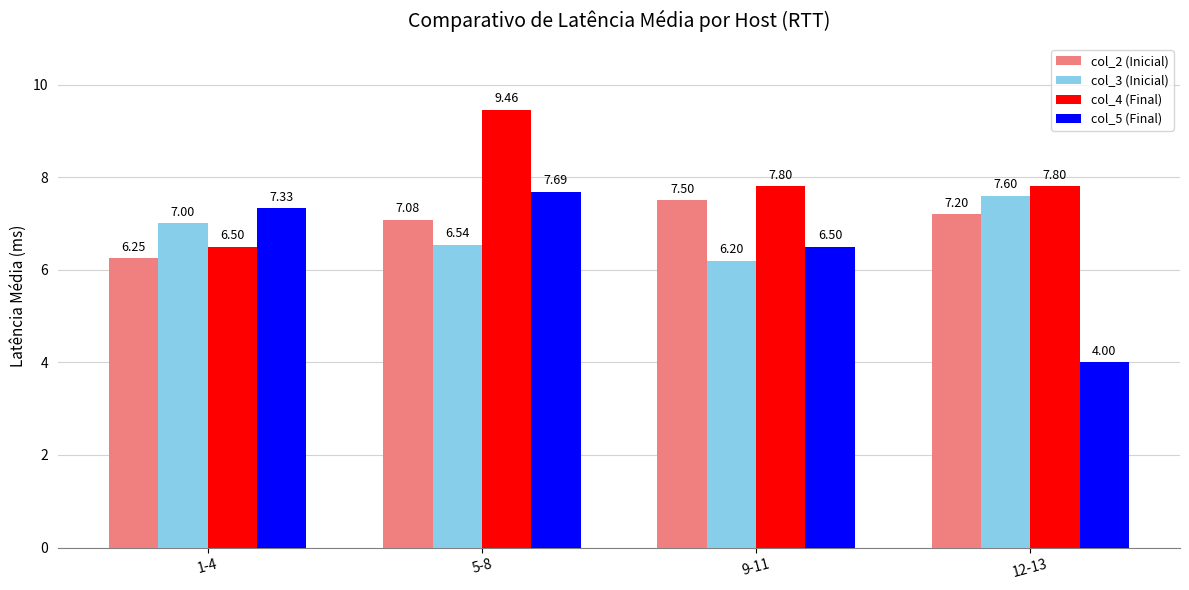

What is the label of the 2nd bar from the right?

9-11